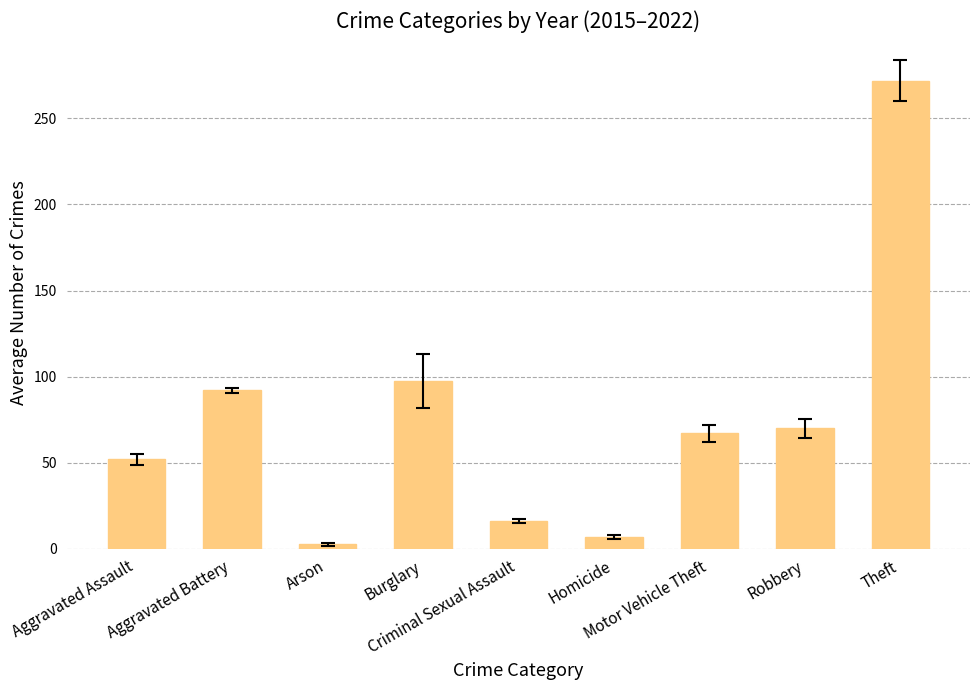

At which label is the value closest to 137?

Burglary